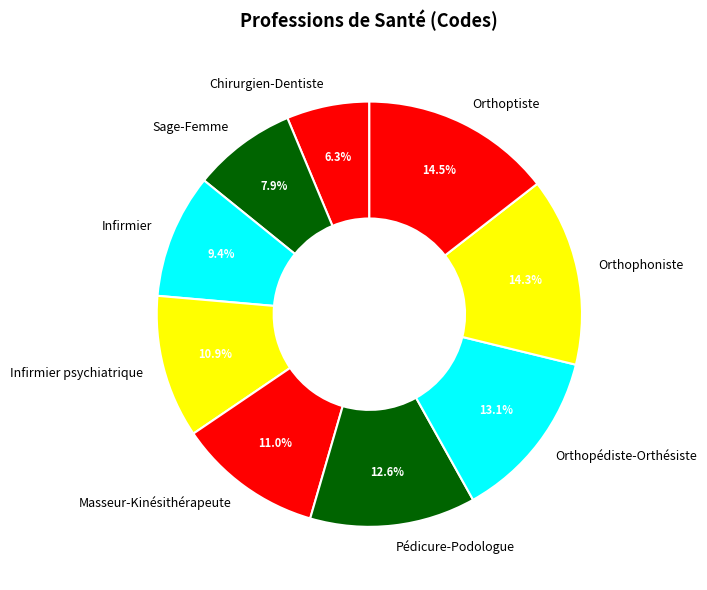

What is the ratio of the value at Orthophoniste to the value at Sage-Femme?

1.8